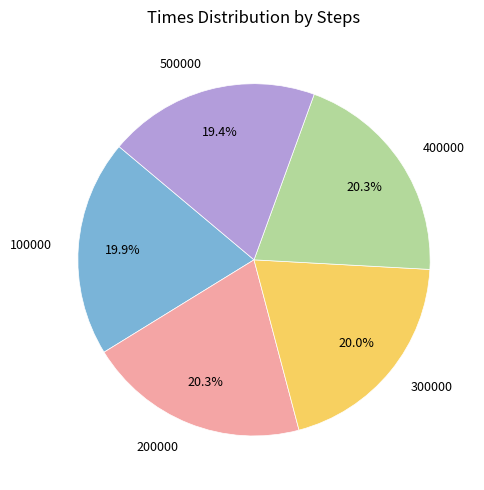

How many slices are in this pie chart?

5